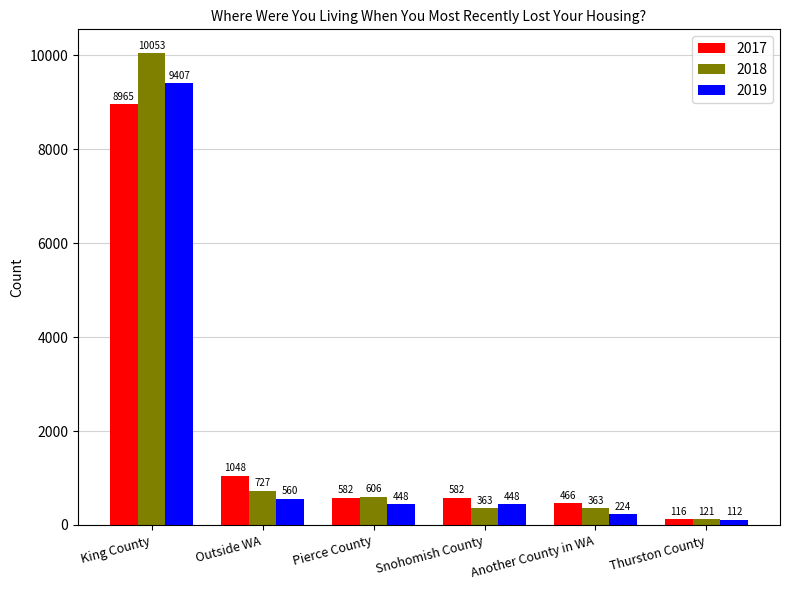

Where is 2017 nearest to the value 4540?

Outside WA